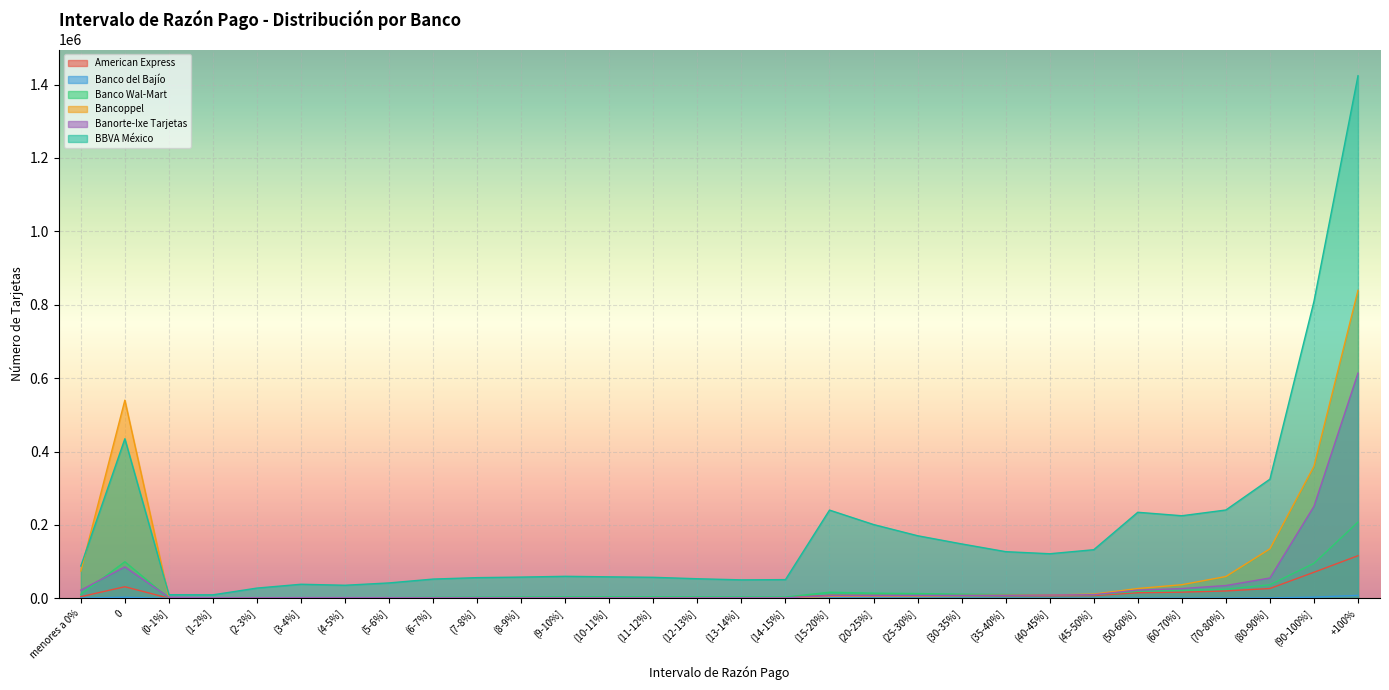

What is the sum of all BBVA México values?

5585049